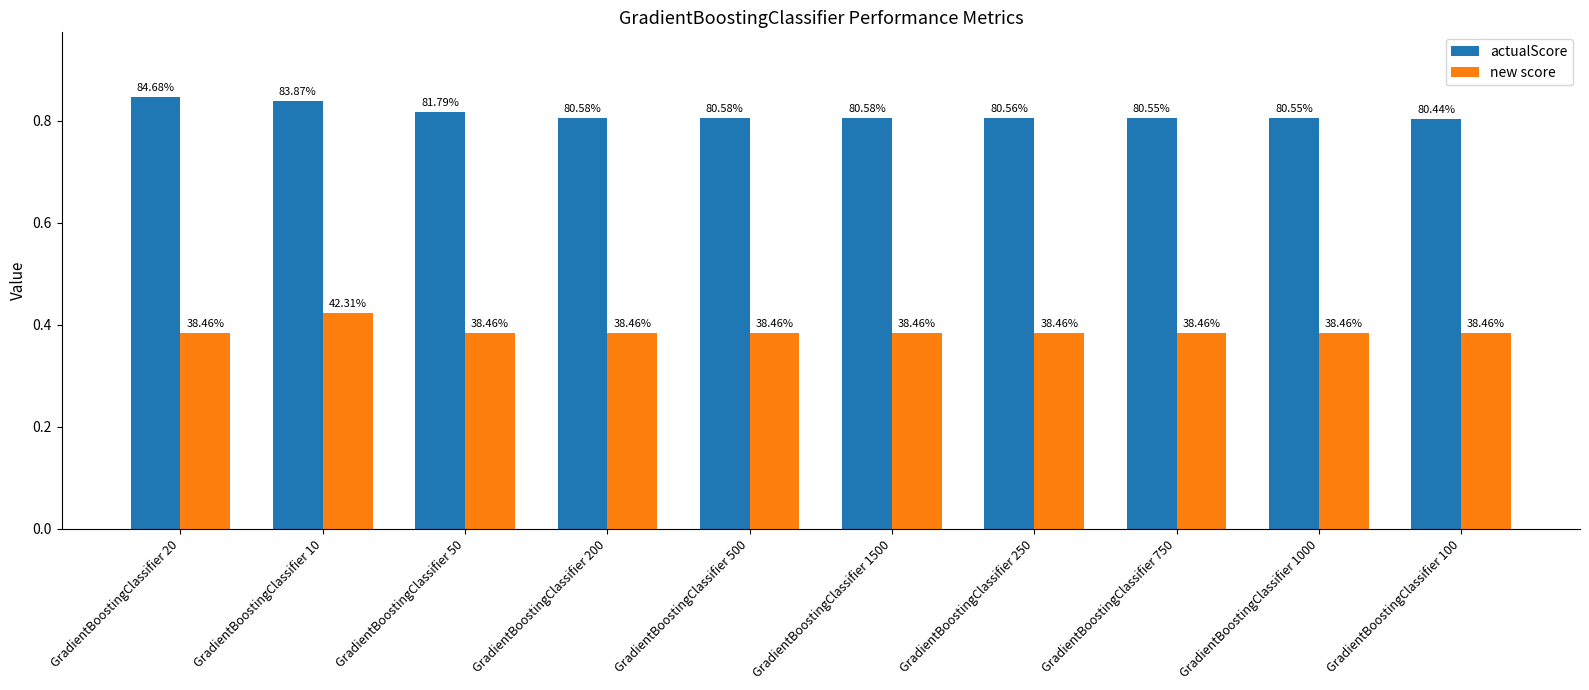

How many bars are there in each group?

2